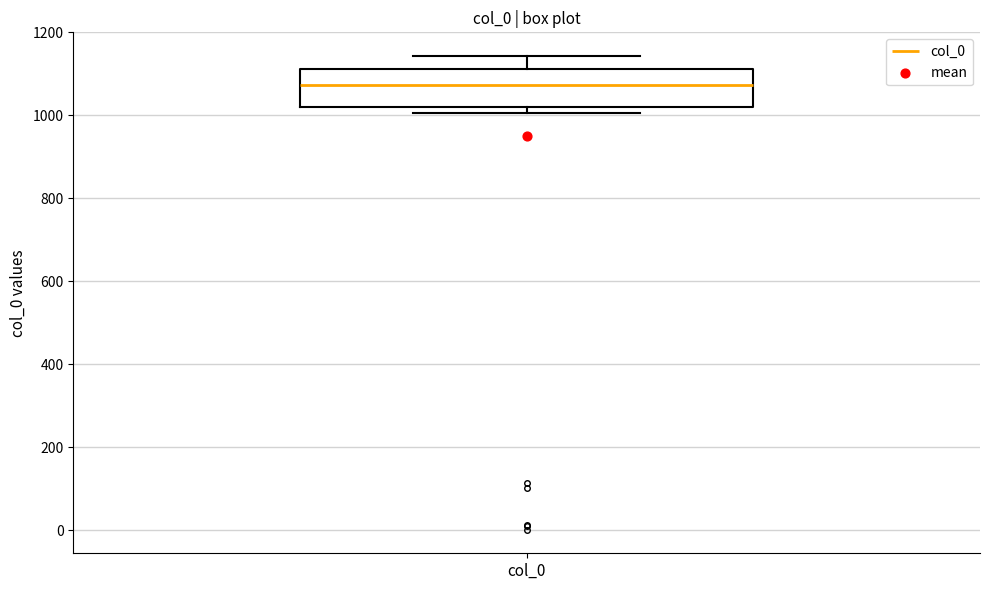

Transcribe this box plot: give where the median line is, the range the box spans, and where the two whiskers end, as read against the y-axis. The values are not printed on the chart, so give them approximately, as read against the axis.

median 1080, box 1020 to 1120, whiskers 1000 to 1140